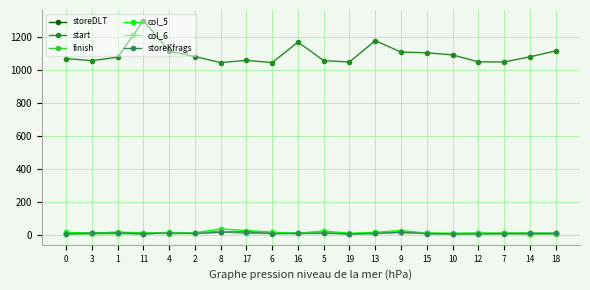

What is the difference between the highest and lowest values at 2?

1075